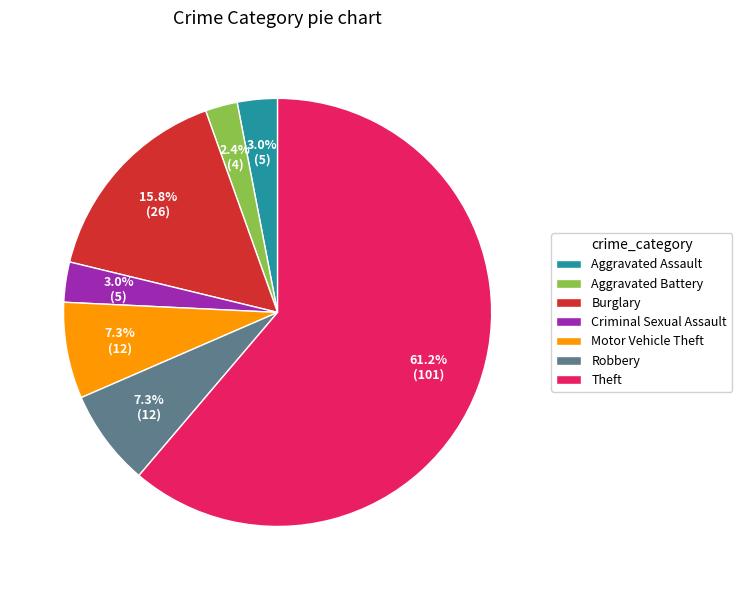

Which has a higher value, Motor Vehicle Theft or Aggravated Battery?

Motor Vehicle Theft